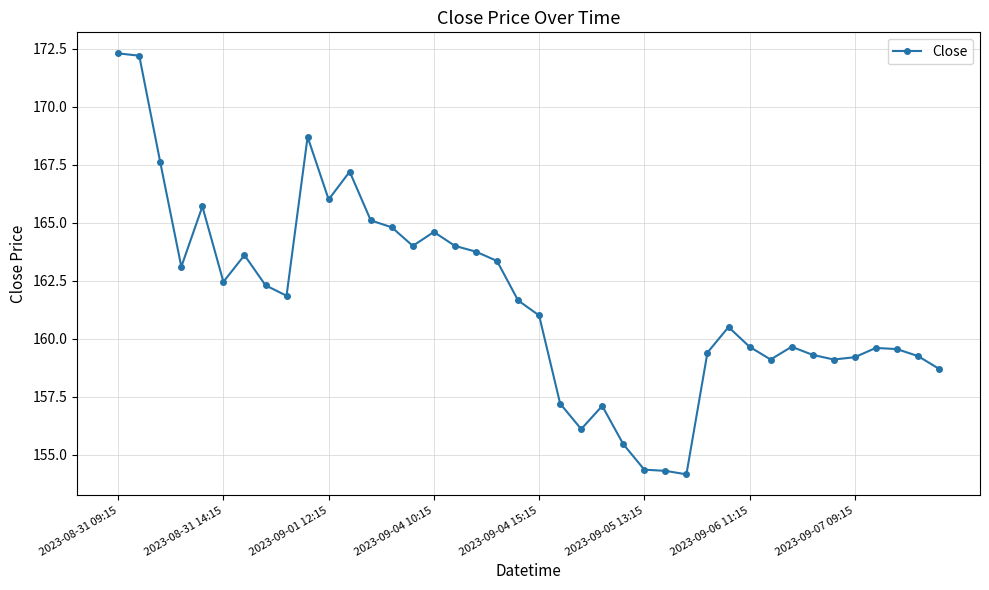

True or false: there are more than 2 points higher than both neighbors.

True